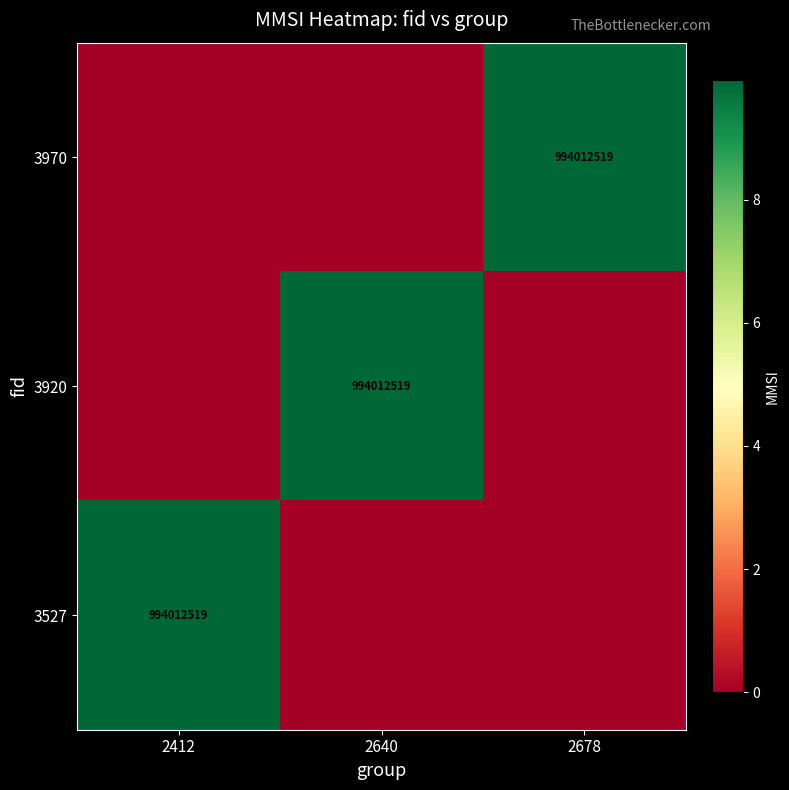

How many data points does each series have?

3